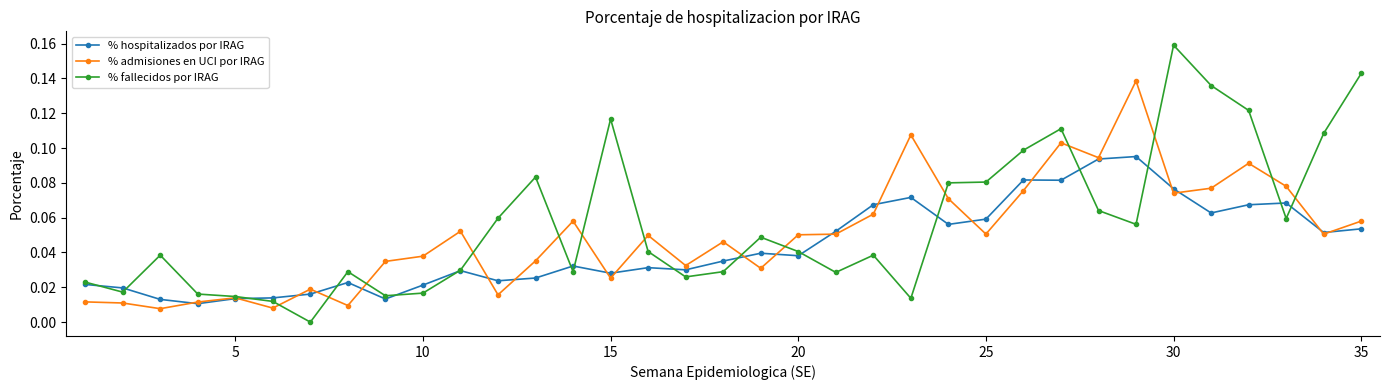

Rank the series by their average value, from lowest to highest.

% hospitalizados por IRAG, % admisiones en UCI por IRAG, % fallecidos por IRAG